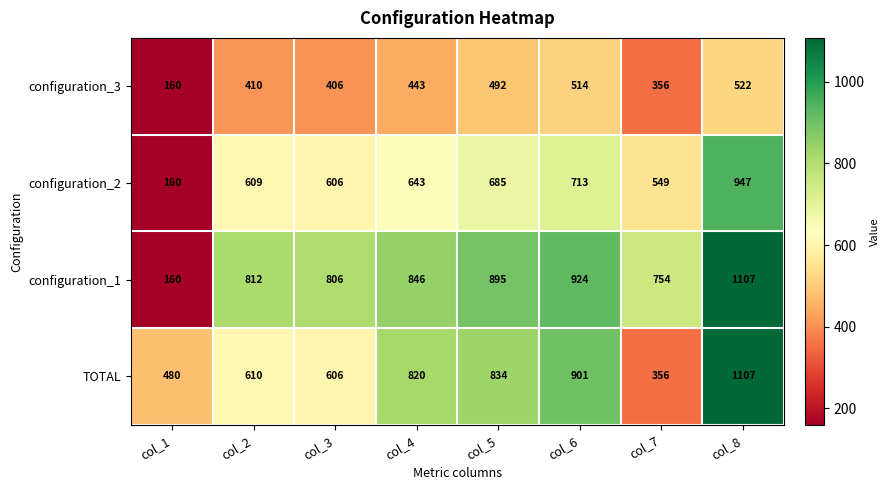

Count the number of categories in the chart.

8